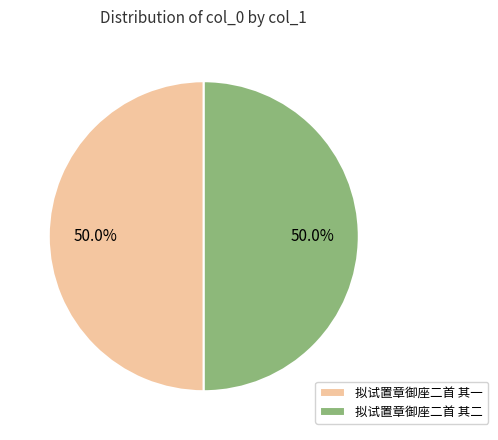

What is the ratio of the value at 拟试置章御座二首 其一 to the value at 拟试置章御座二首 其二?

1.0